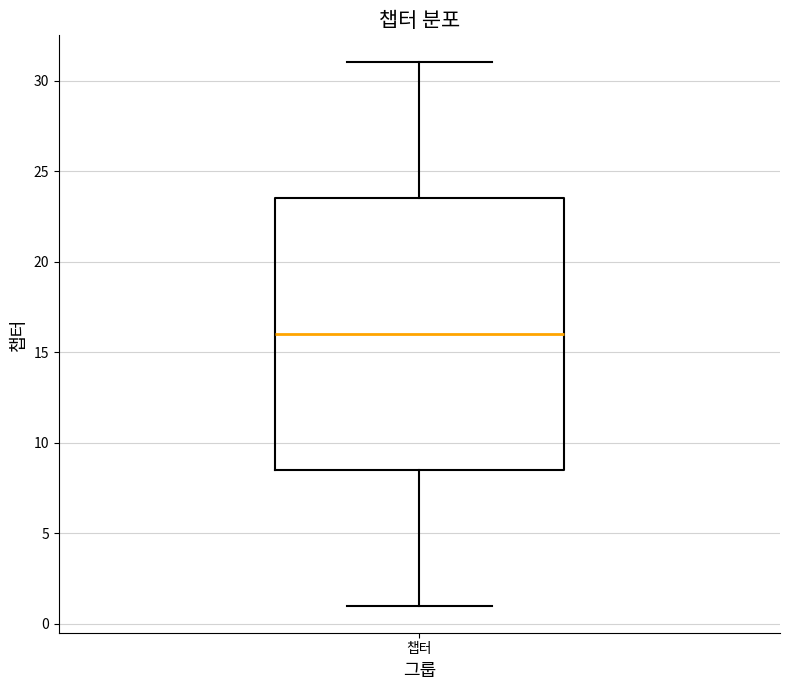

Transcribe this box plot: give where the median line is, the range the box spans, and where the two whiskers end, as read against the y-axis. The values are not printed on the chart, so give them approximately, as read against the axis.

median 16.0, box 8.5 to 23.5, whiskers 1.0 to 31.0